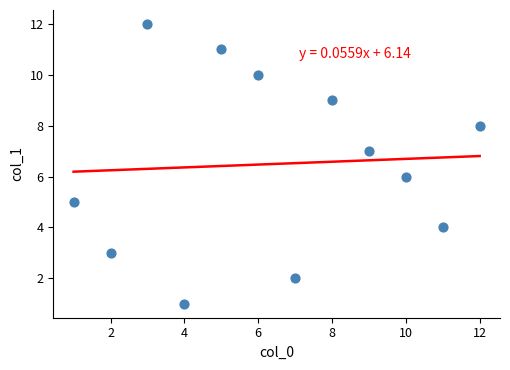

What is the range of X values (max minus min)?

11